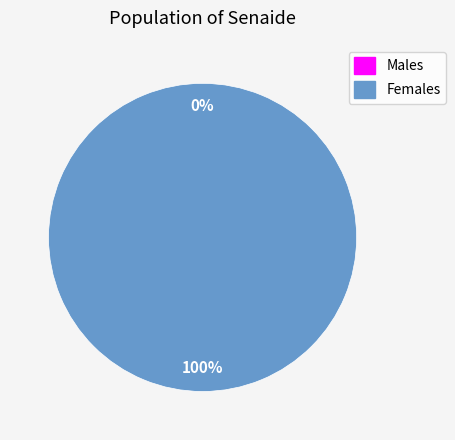

What is the change in value from 0 to 1?

+1